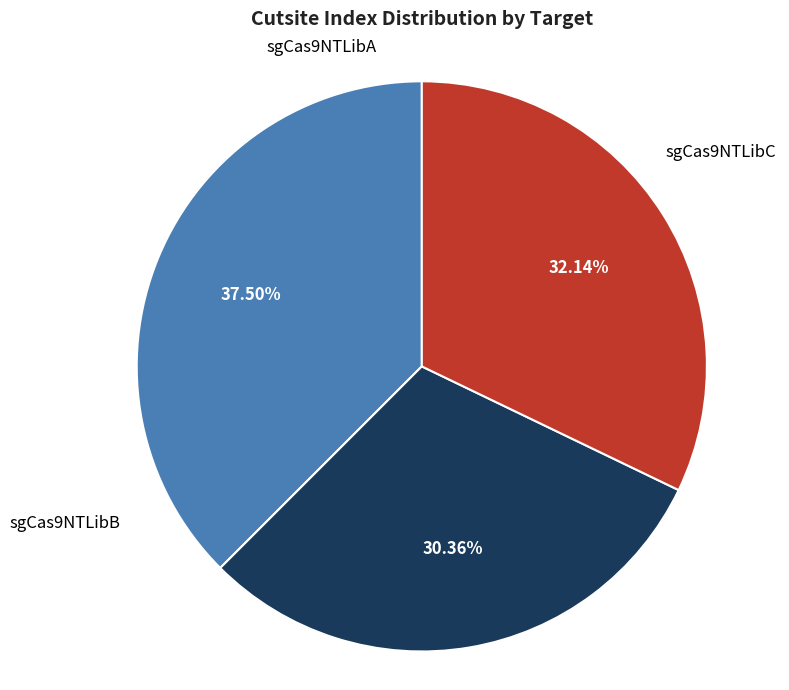

To the nearest percent, what is the difference between the largest and smallest slice percentages?

7%